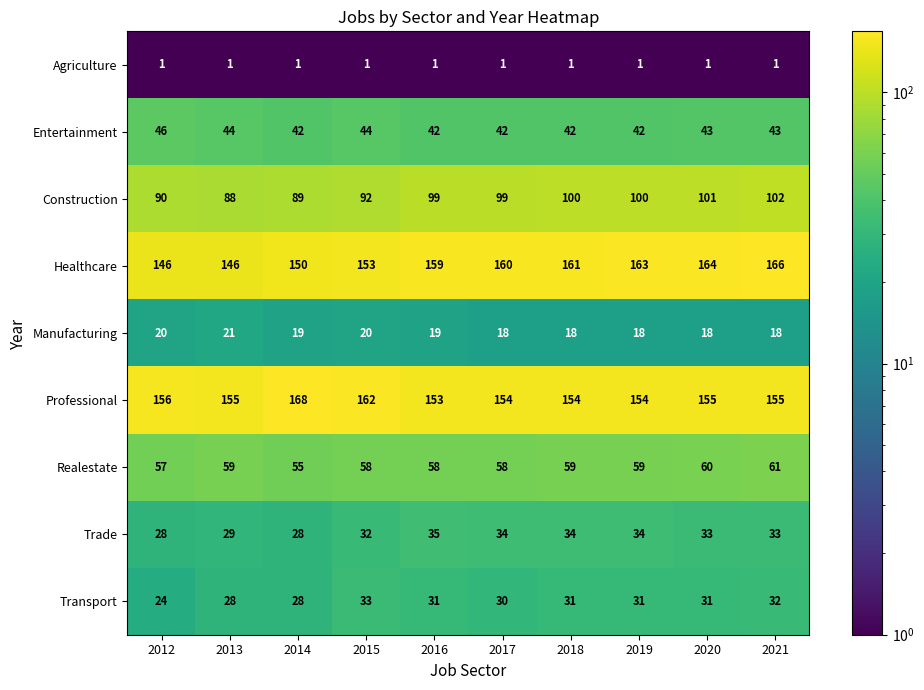

The value of Healthcare at 2013 is 93. True or false?

False